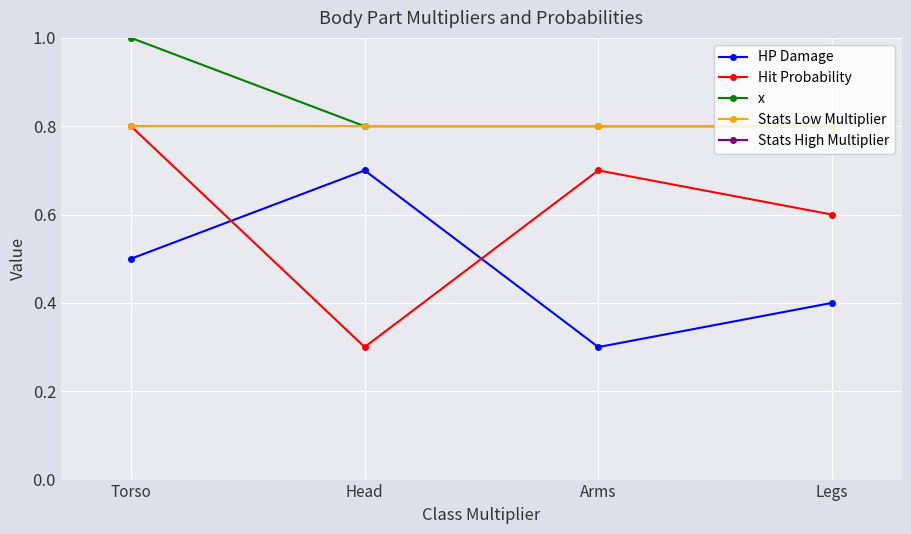

How many distinct data groups are displayed?

5